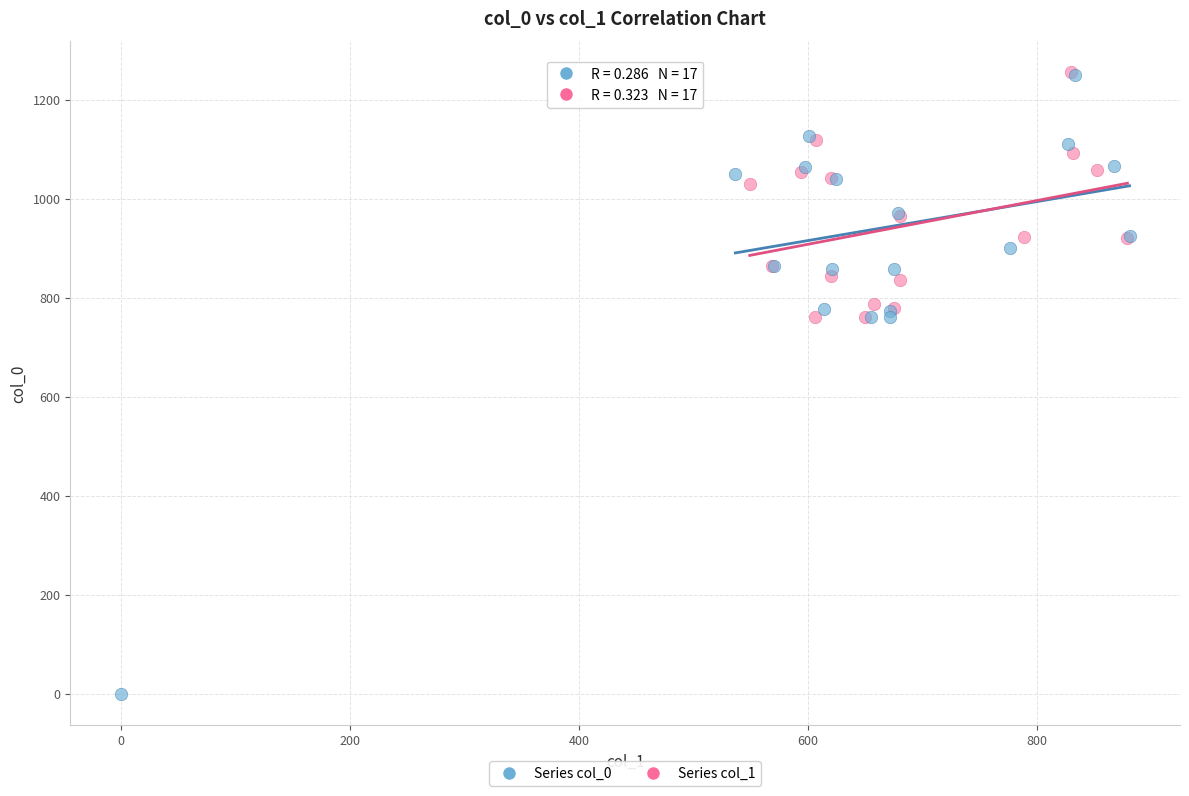

Which series reaches the minimum Y coordinate?

Series col_0